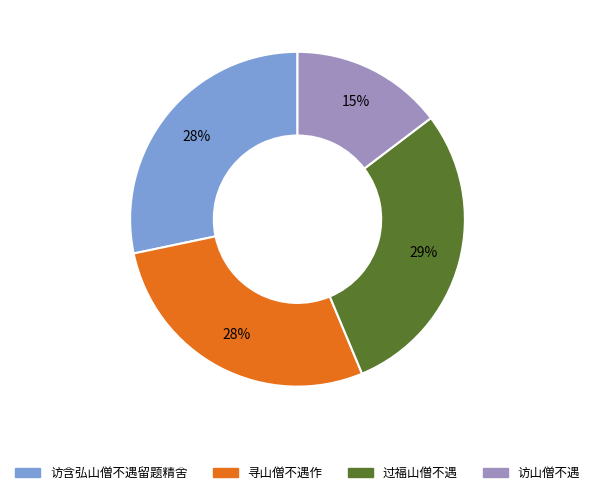

How many slices are in this pie chart?

4